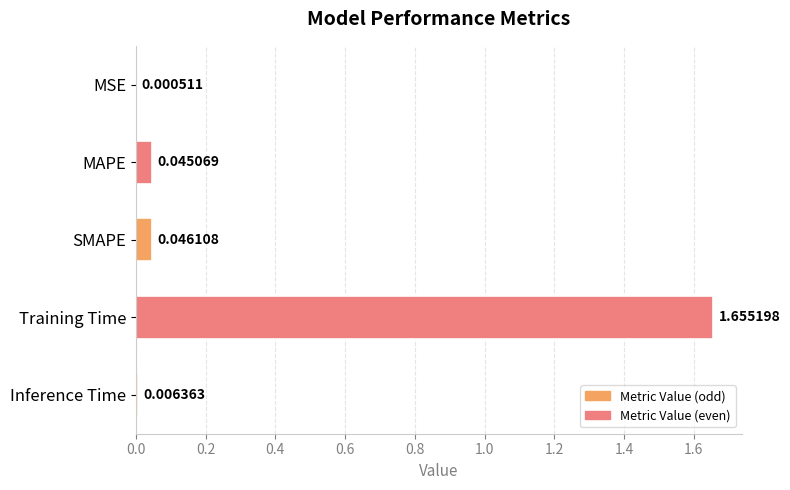

Where is the data nearest to the value 0?

MSE